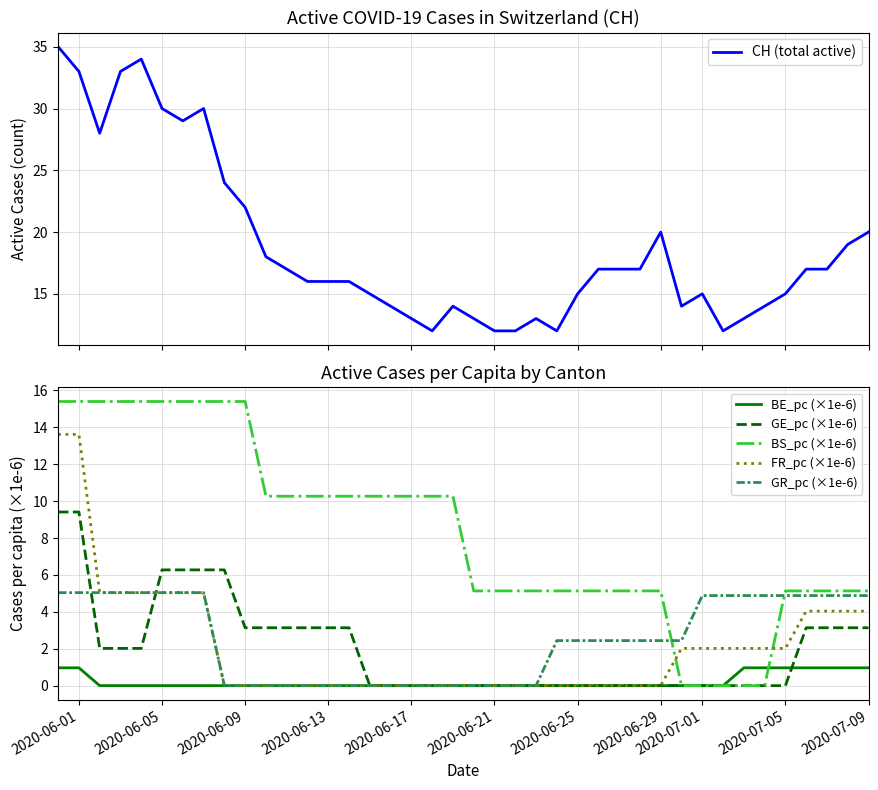

Is the value of FR_pc (×1e-6) at 2020-06-05 greater than the value of GR_pc (×1e-6) at 2020-07-01?

Yes